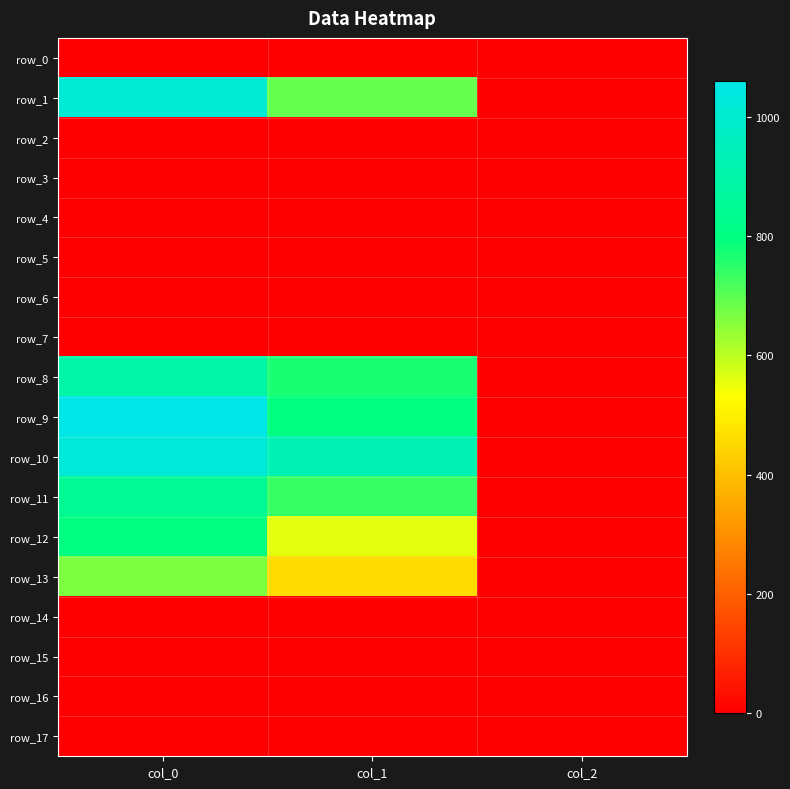

Is the value of row_8 at col_0 greater than the value of row_16 at col_2?

Yes